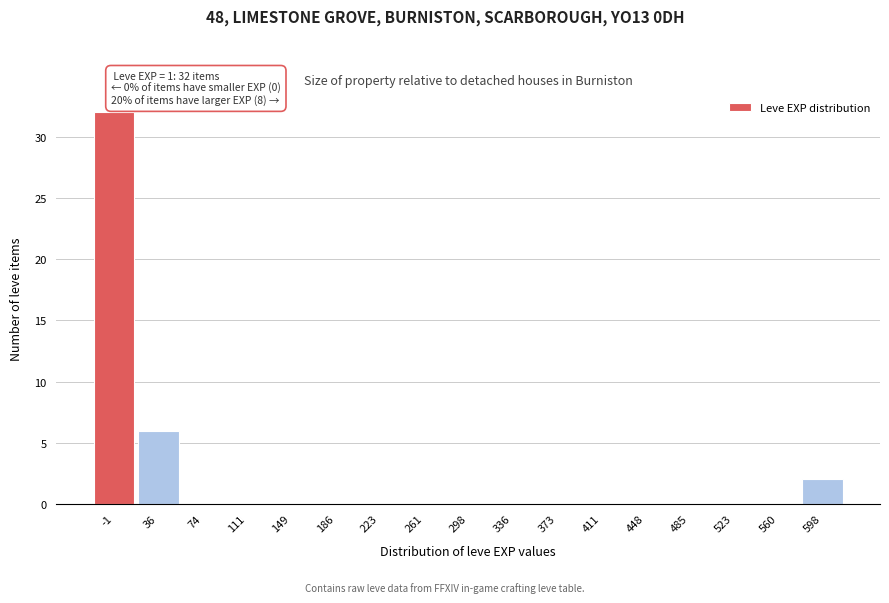

Reading left to right, transcribe all the data shown in this chart.

-1=32	36=6	74=0	111=0	149=0	186=0	223=0	261=0	298=0	336=0	373=0	411=0	448=0	485=0	523=0	560=0	598=2